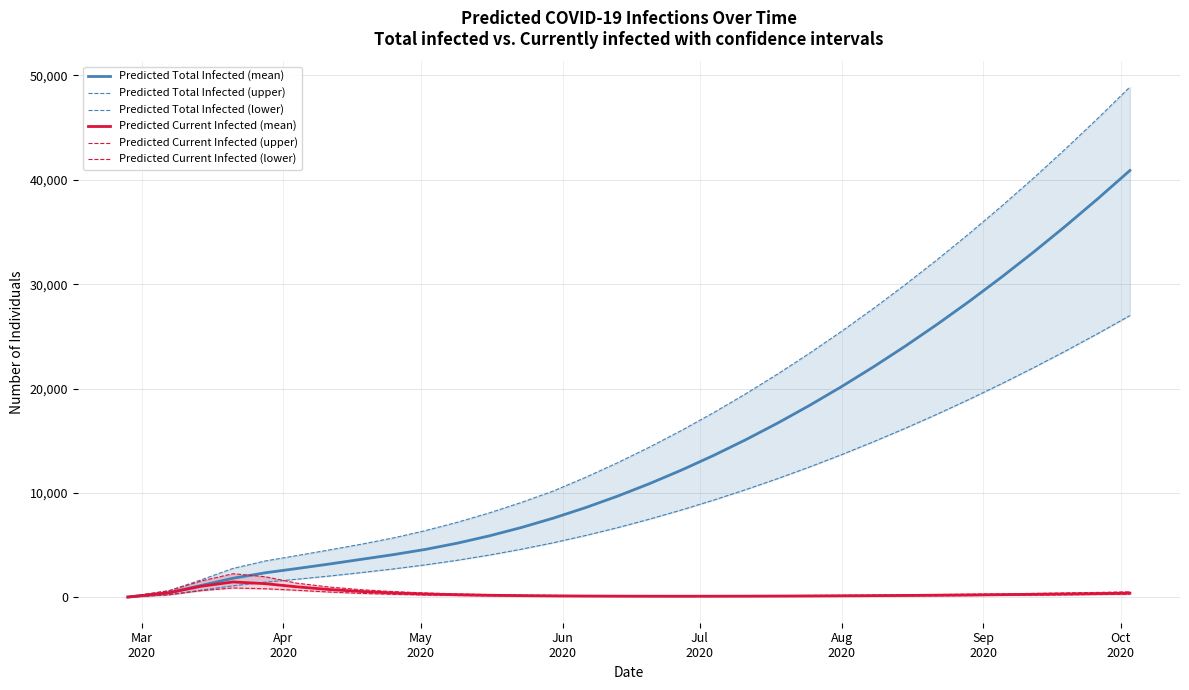

What is the difference between the maximum and minimum values in the Predicted Total Infected (lower) series?

26977